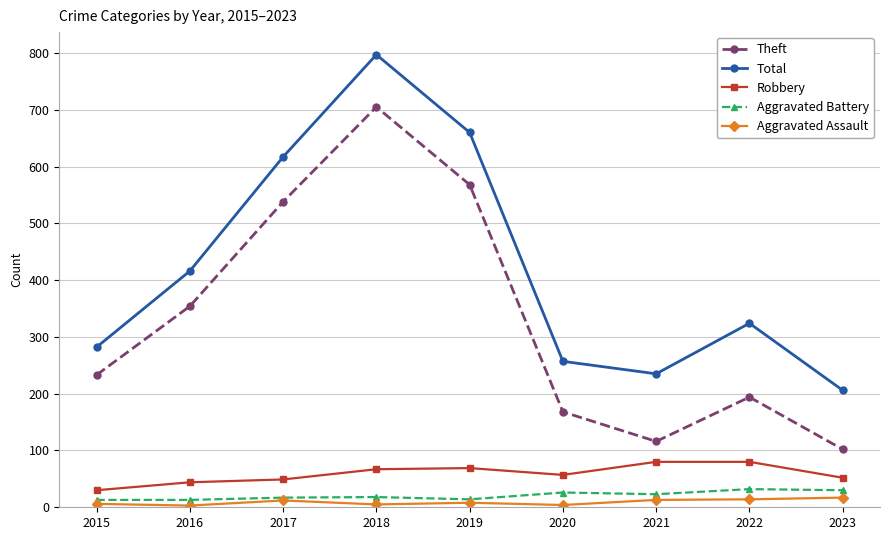

At how many categories does at least one series exceed 610?

3